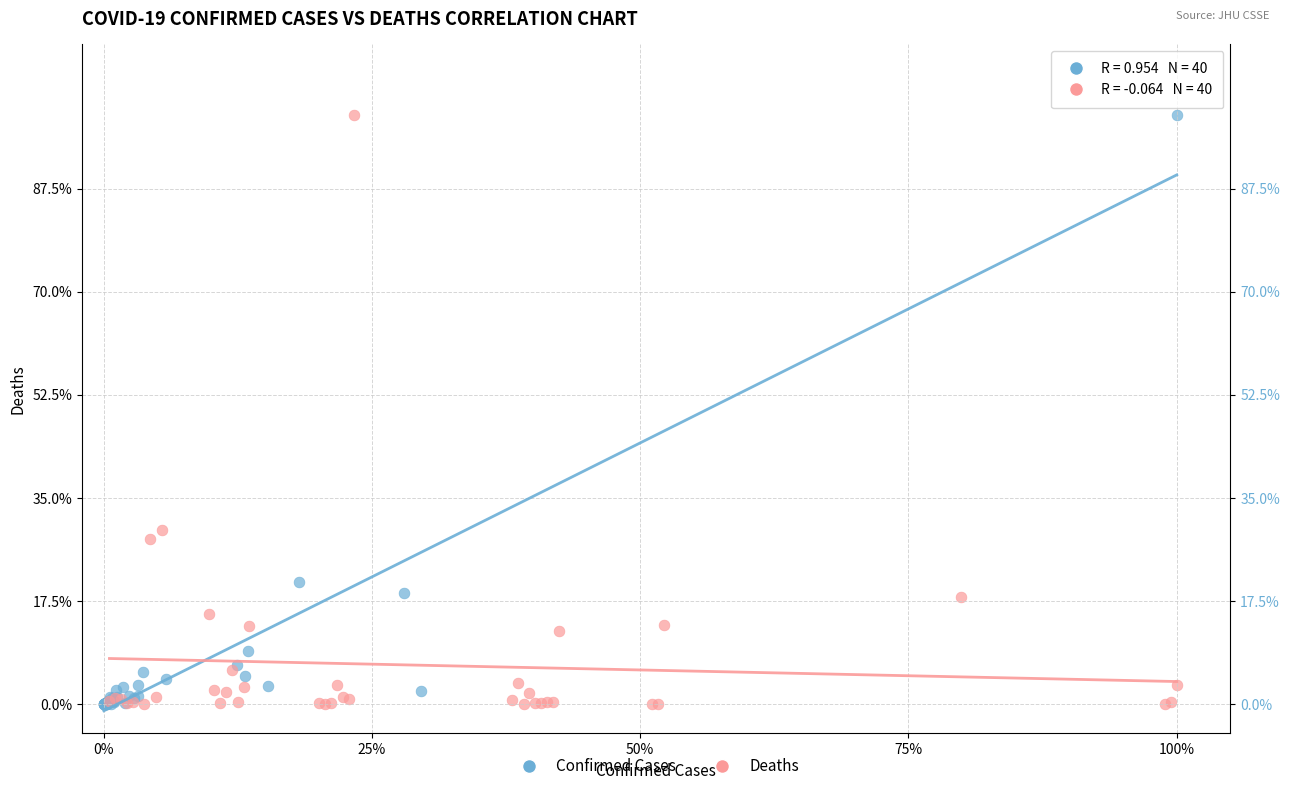

What are all the series names shown in the legend?

Confirmed Cases, Deaths